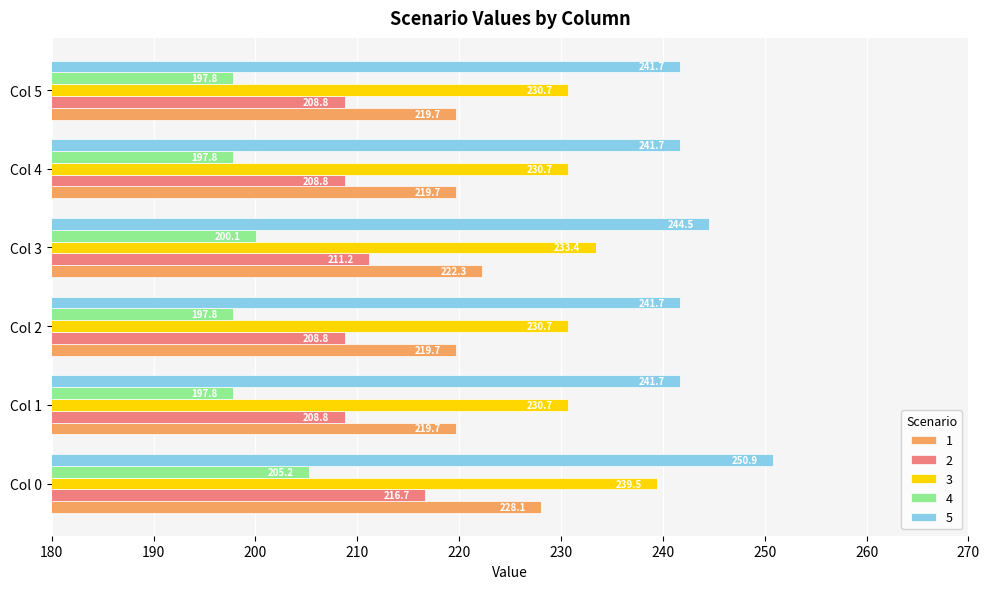

What is the spread (max minus min) of values at Col 5?

43.9